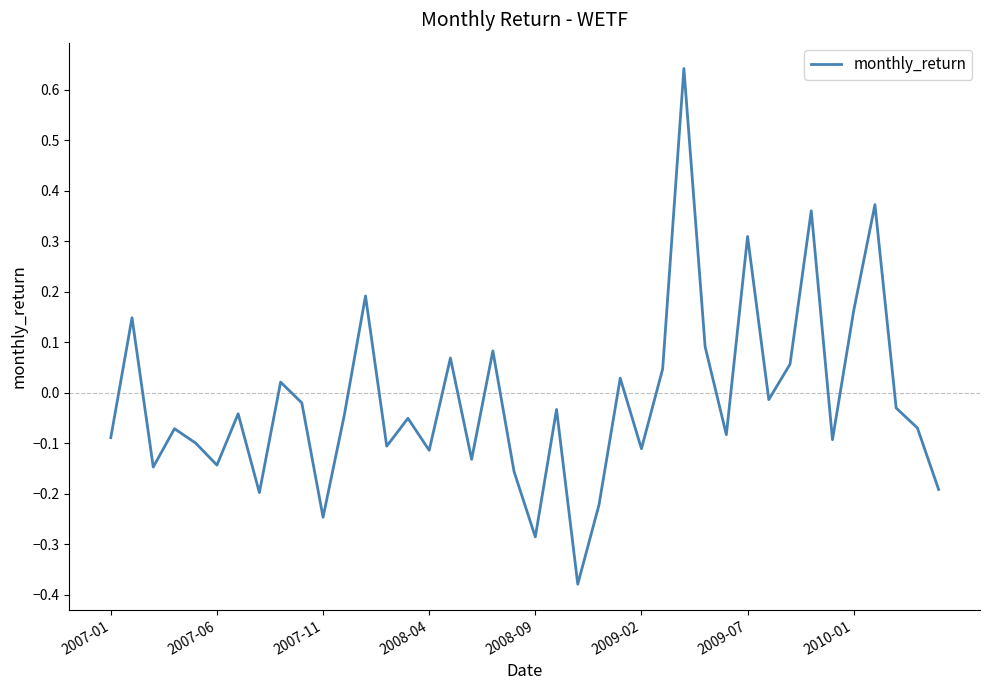

What is the difference between the maximum and minimum values?

1.0